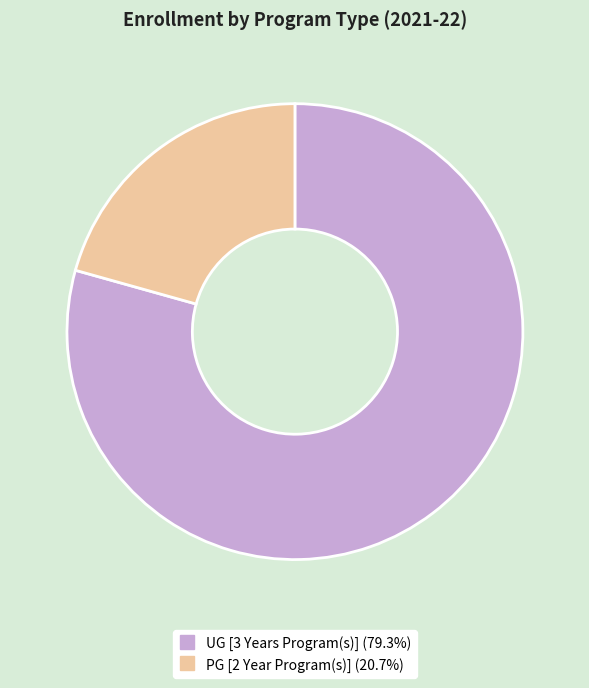

Rank the categories by value from lowest to highest.

PG [2 Year Program(s)], UG [3 Years Program(s)]